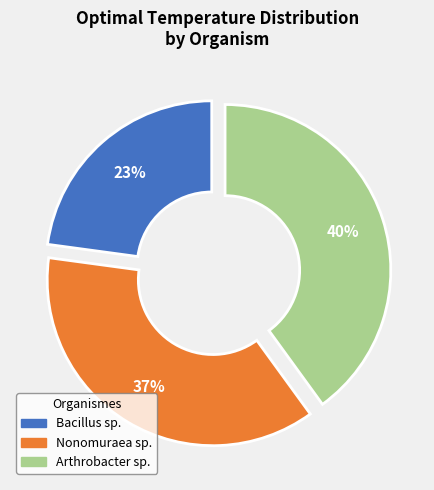

What portion of the pie excludes Nonomuraea sp.?

62.9%